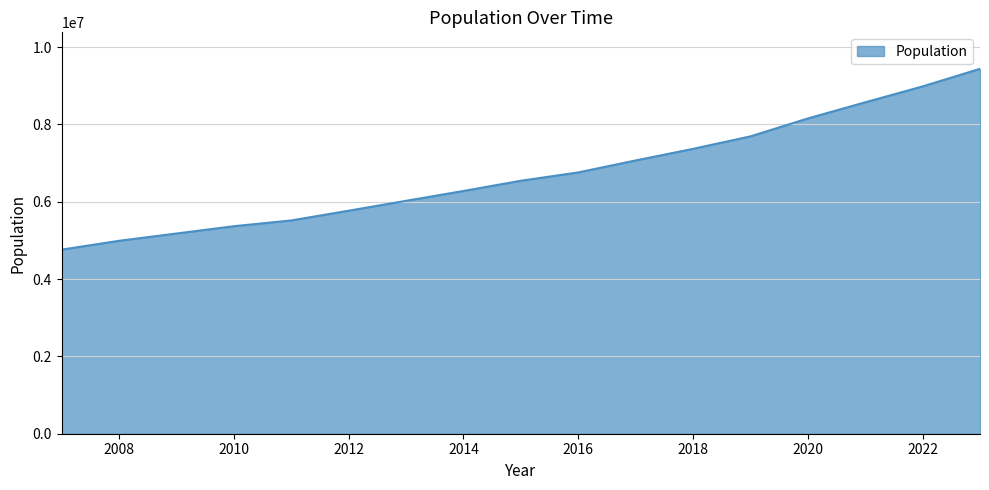

How many distinct data groups are displayed?

1